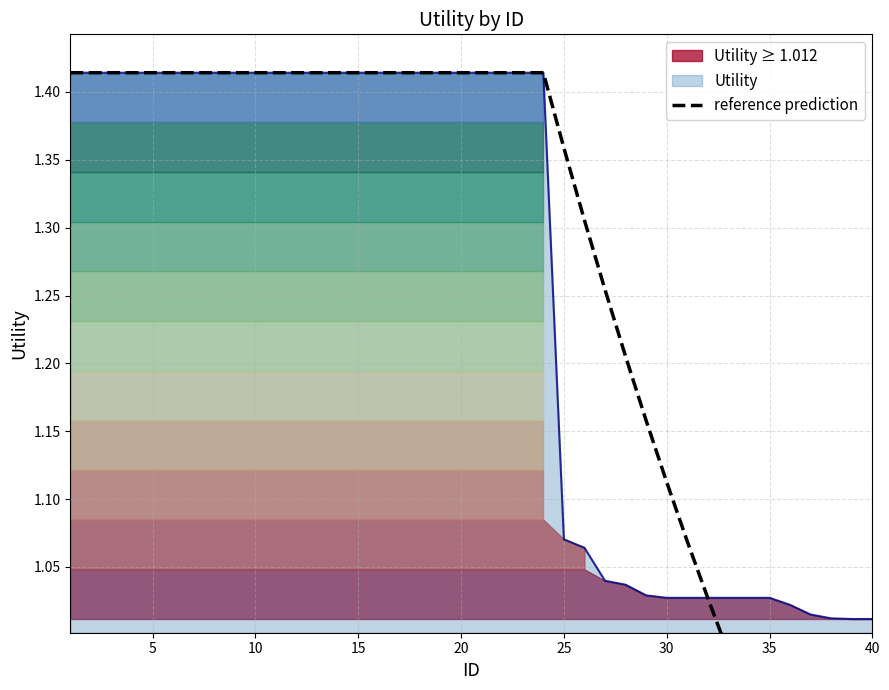

True or false: there are more than 2 points higher than both neighbors.

False